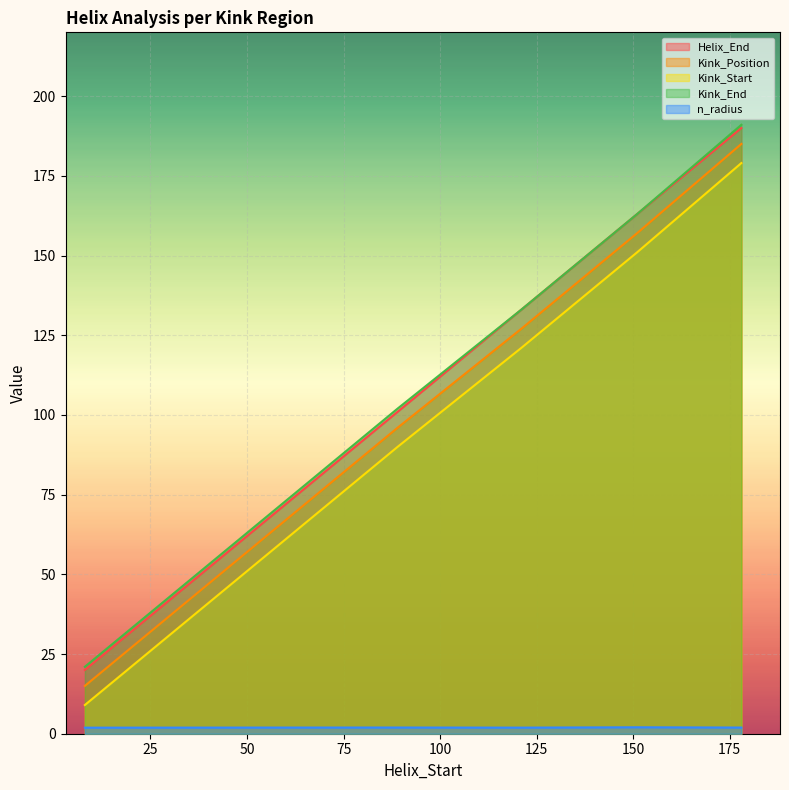

What is the total value across all series at 89?

390.9